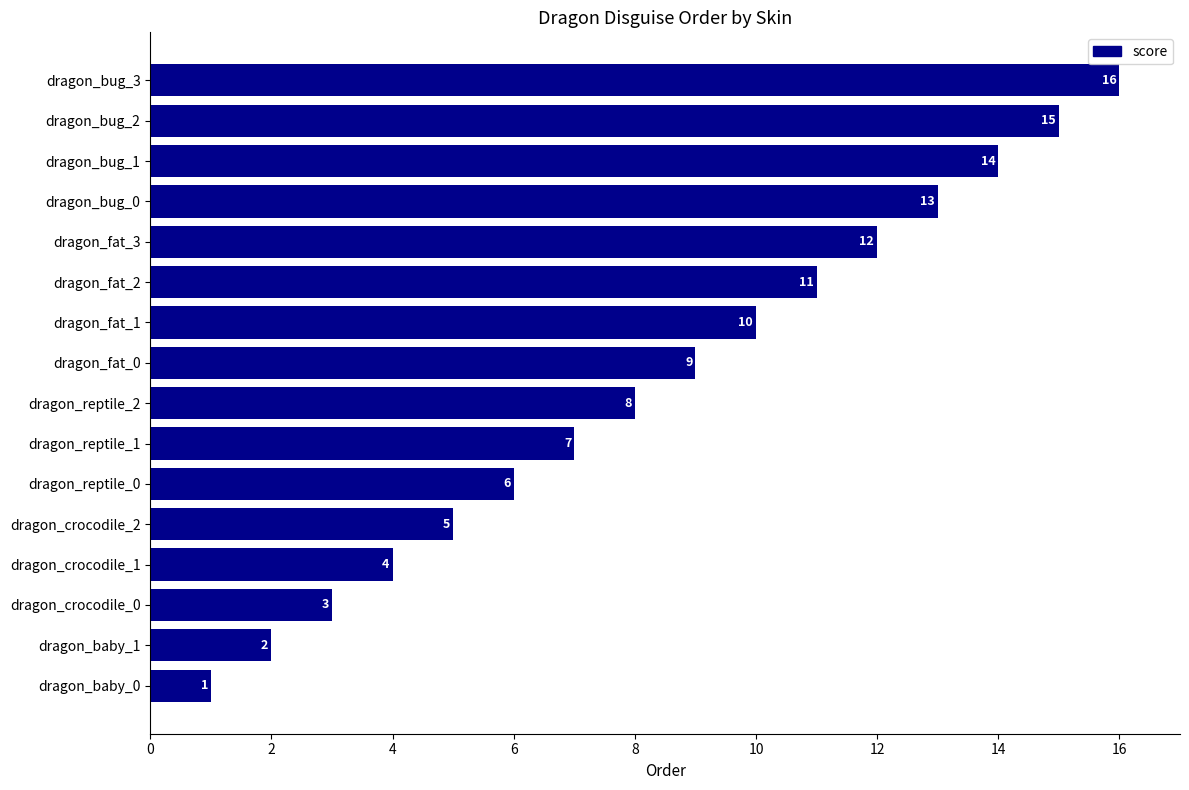

Read the value at dragon_reptile_0, to the nearest 5.

5